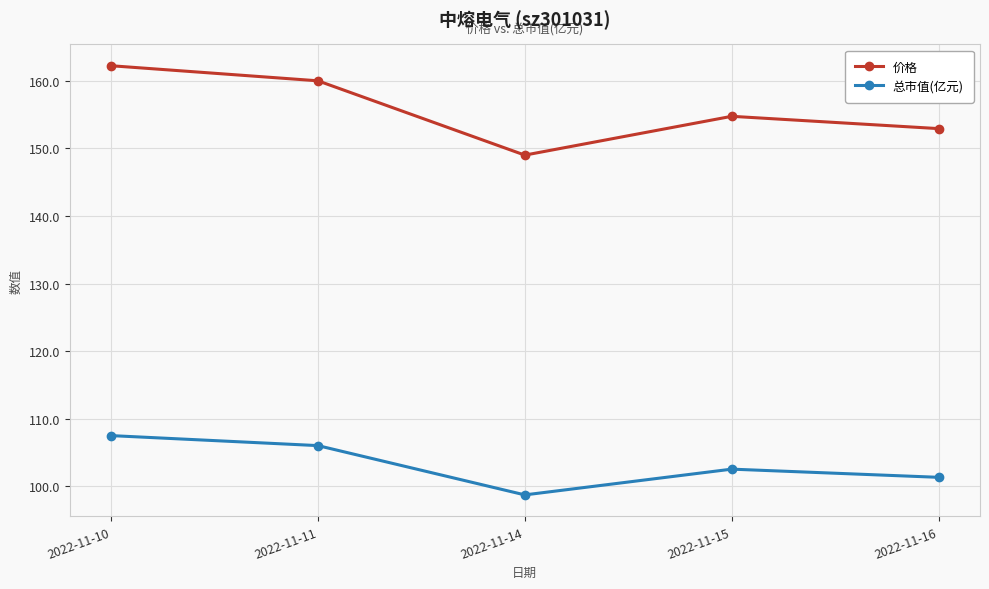

True or false: 价格 and 总市值(亿元) intersect in this chart.

False